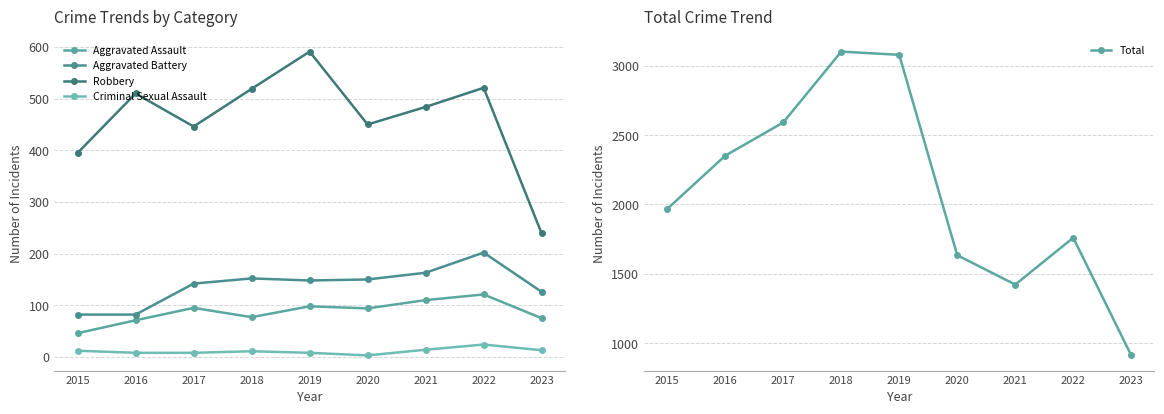

Reading left to right, list all the values displayed in this chart.

Aggravated Assault: 46	71	95	77	98	94	110	121	75
Aggravated Battery: 82	82	142	152	148	150	163	202	126
Robbery: 395	510	446	519	591	450	484	521	239
Criminal Sexual Assault: 12	8	8	11	8	3	14	24	13
Total: 1968	2352	2592	3103	3080	1634	1422	1760	911